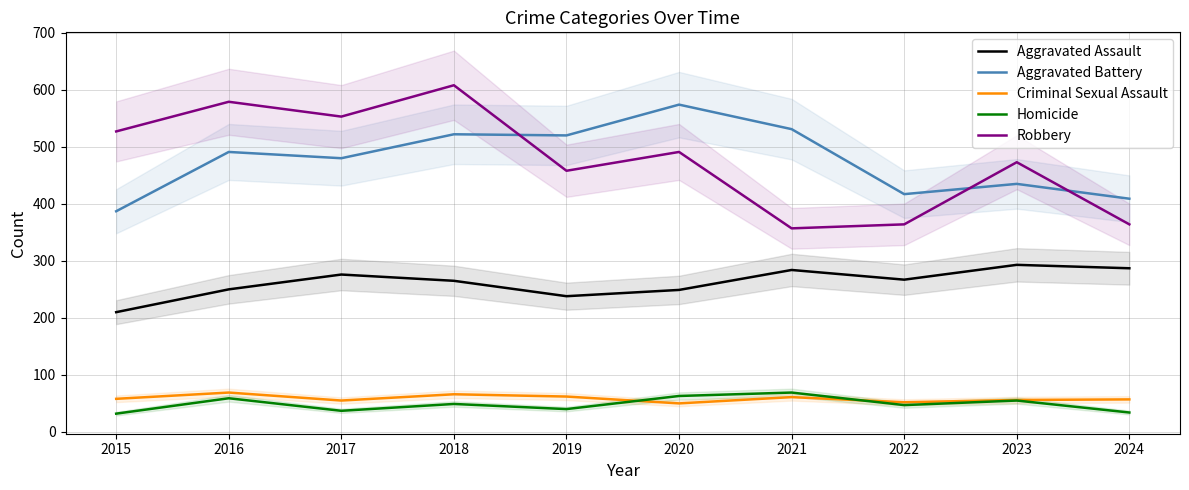

Which has a higher value, 2024 or 2021?

2024